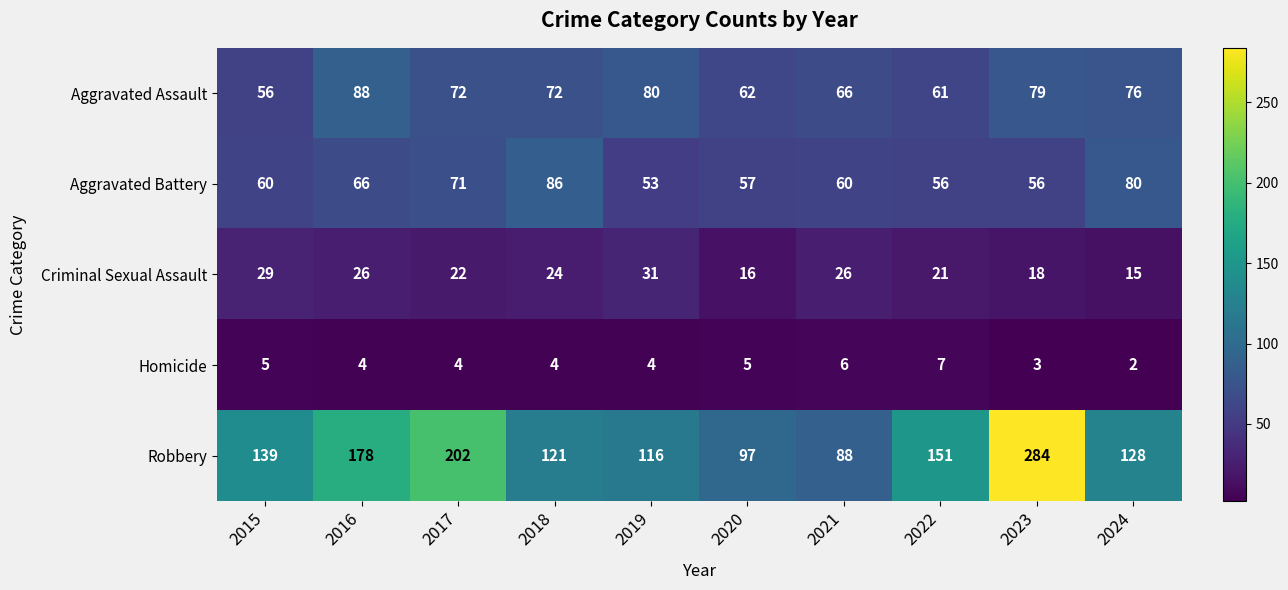

Count the number of categories in the chart.

10